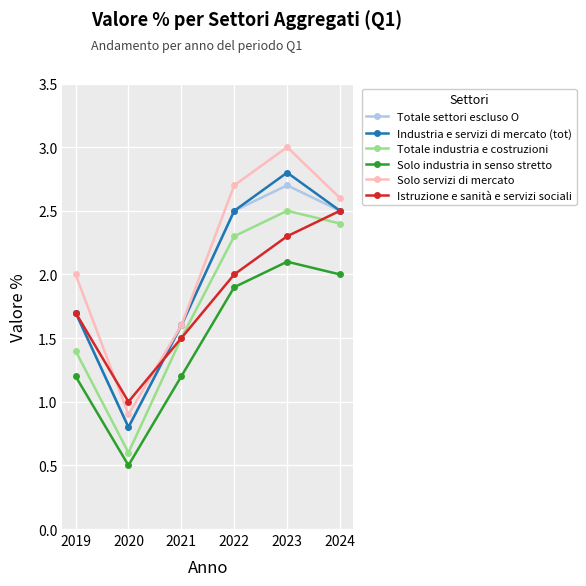

Read the Totale settori escluso O value at 2020.

0.8